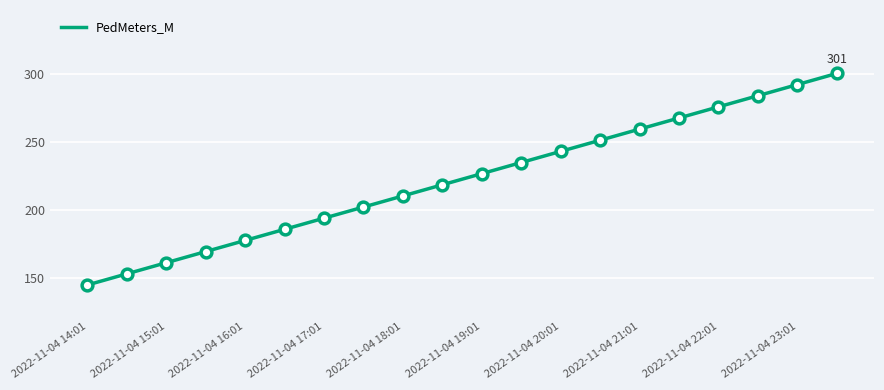

What is the smallest value displayed?

144.5